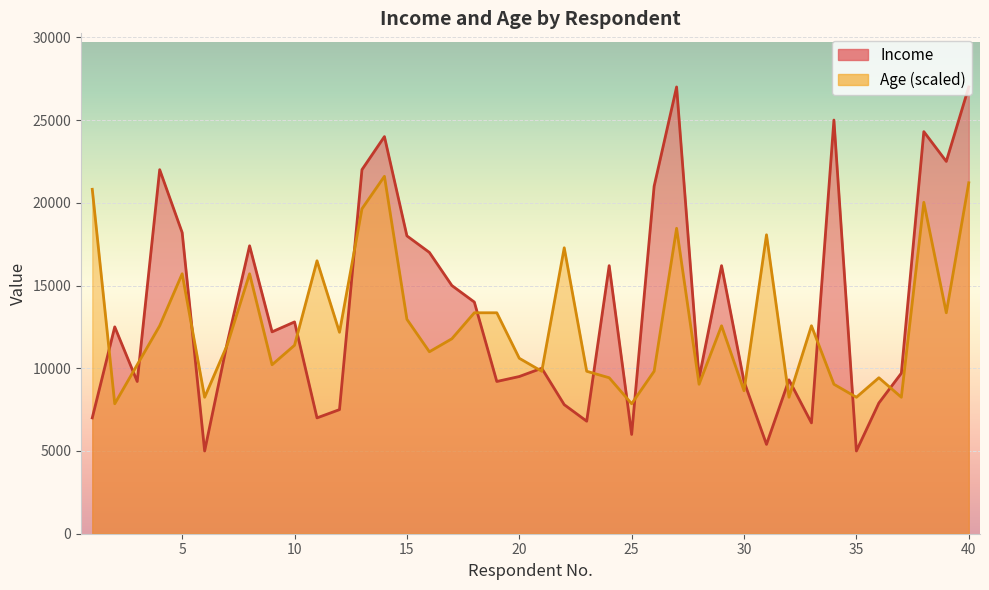

Reading left to right, extract all data points from this chart.

Income: 1=7000.0	2=12500.0	3=9200.0	4=22000.0	5=18200.0	6=5000.0	7=11500.0	8=17400.0	9=12200.0	10=12800.0	11=7000.0	12=7500.0	13=22000.0	14=24000.0	15=18000.0	16=17000.0	17=15000.0	18=14000.0	19=9200.0	20=9500.0	21=10000.0	22=7800.0	23=6800.0	24=16200.0	25=6000.0	26=21000.0	27=27000.0	28=9400.0	29=16200.0	30=9200.0	31=5400.0	32=9300.0	33=6700.0	34=25000.0	35=5000.0	36=7900.0	37=9700.0	38=24300.0	39=22500.0	40=27000.0
Age: 1=20814.5	2=7854.5	3=10210.9	4=12567.3	5=15709.1	6=8247.3	7=11389.1	8=15709.1	9=10210.9	10=11389.1	11=16494.5	12=12174.5	13=19636.4	14=21600.0	15=12960.0	16=10996.4	17=11781.8	18=13352.7	19=13352.7	20=10603.6	21=9818.2	22=17280.0	23=9818.2	24=9425.5	25=7854.5	26=9818.2	27=18458.2	28=9032.7	29=12567.3	30=8640.0	31=18065.5	32=8247.3	33=12567.3	34=9032.7	35=8247.3	36=9425.5	37=8247.3	38=20029.1	39=13352.7	40=21207.3